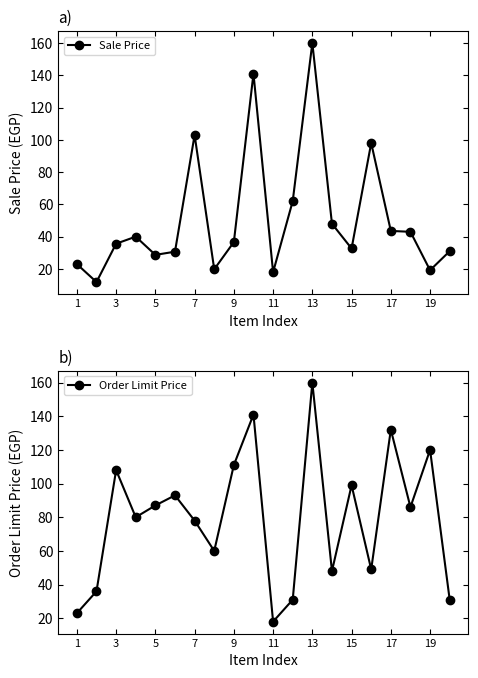

True or false: Sale Price has more than 1 interior local peaks.

True